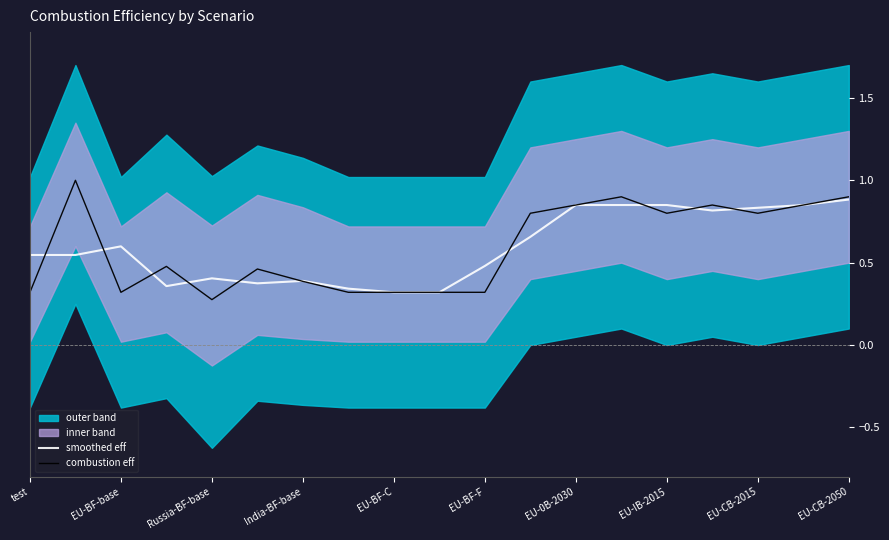

Which series has the widest spread of values?

combustion eff